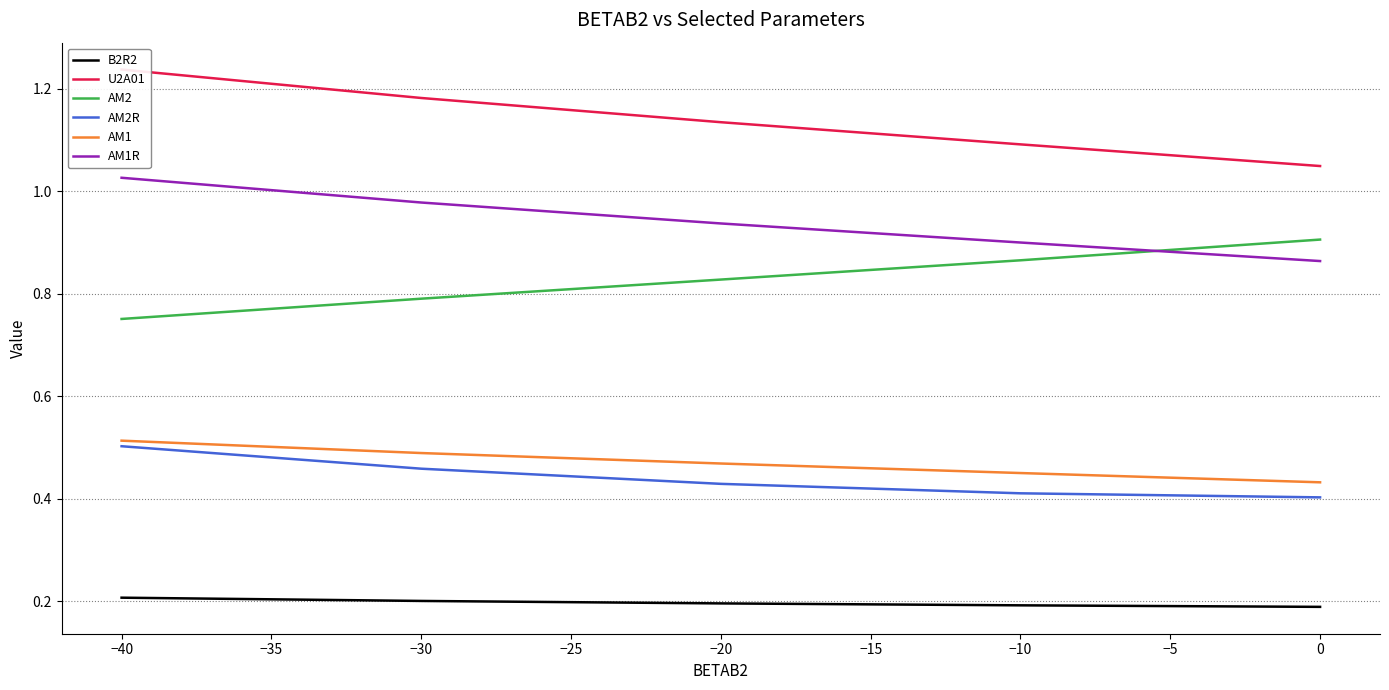

True or false: AM1R has more than 2 interior local peaks.

False